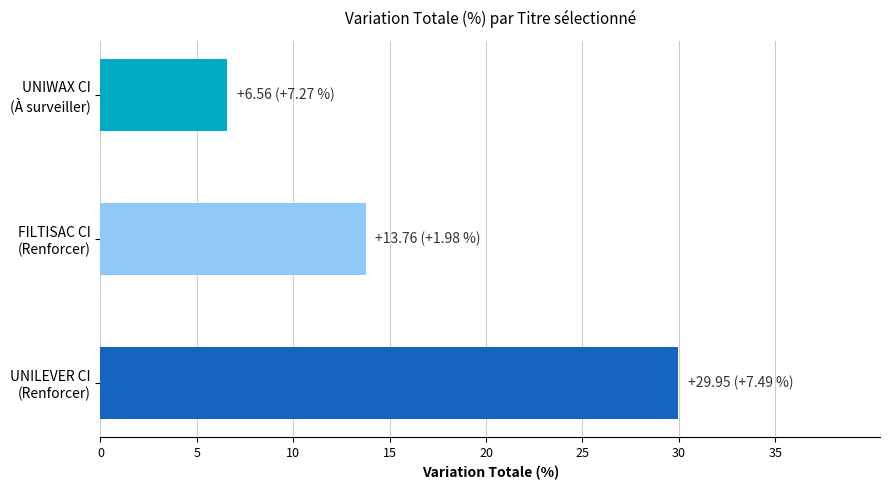

What is the minimum value shown in the chart?

6.6